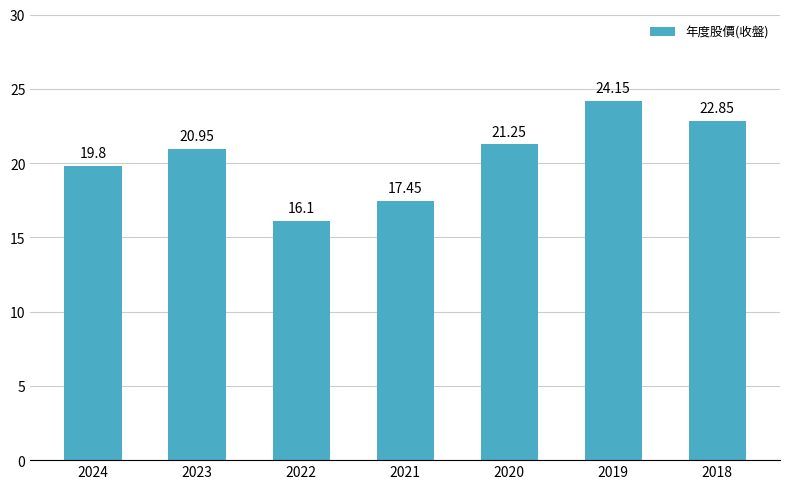

The value at 2019 is 33.4. True or false?

False